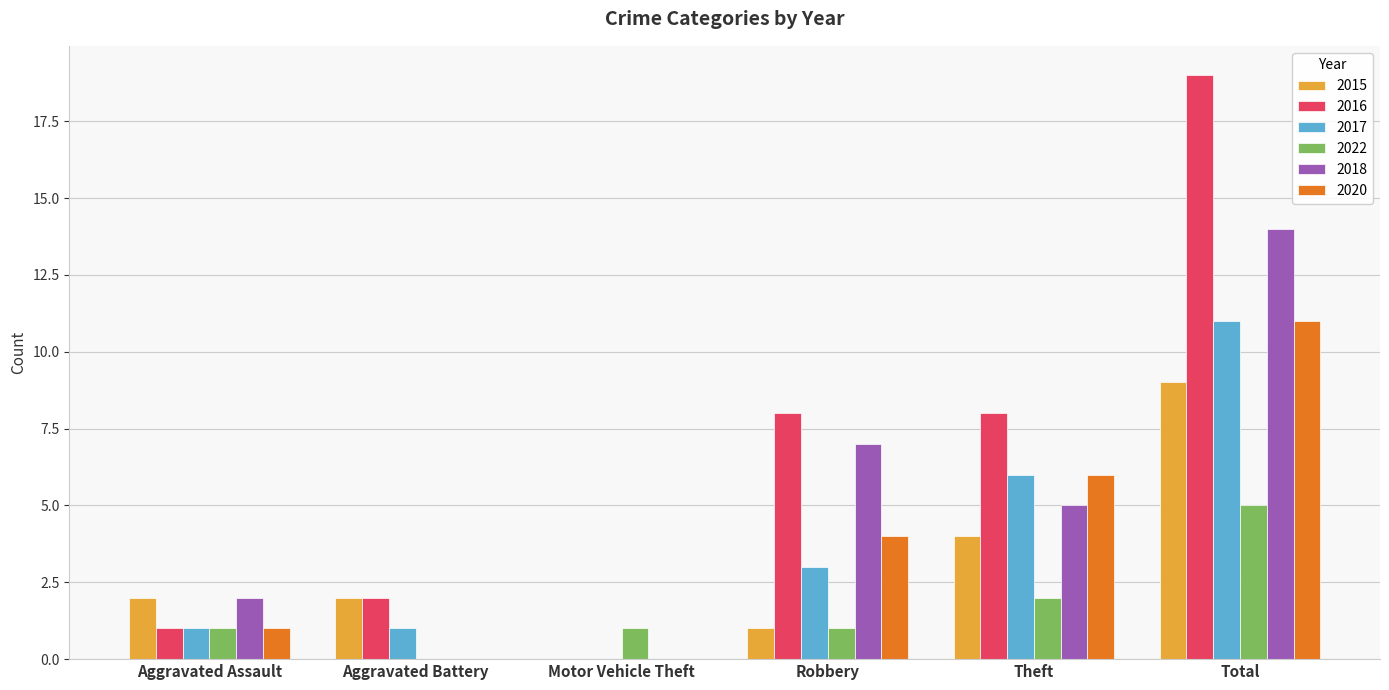

How many series are shown in this chart?

6